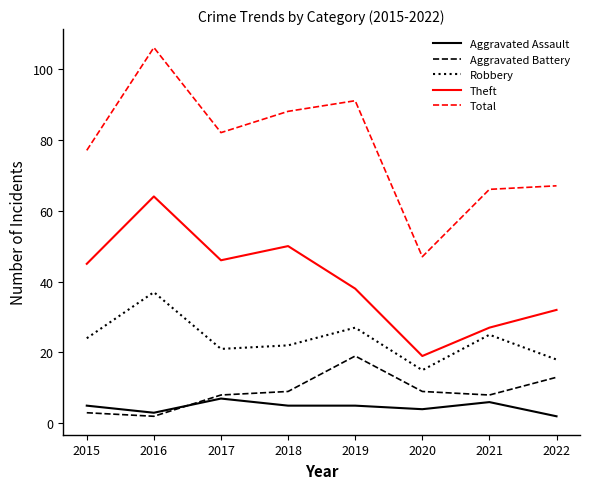

What is the total value across all series at 2017?

164